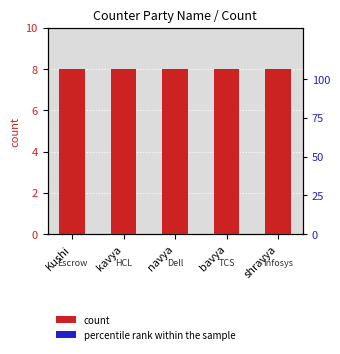

Rank the series by their maximum value, from highest to lowest.

Count, percentile rank within the sample